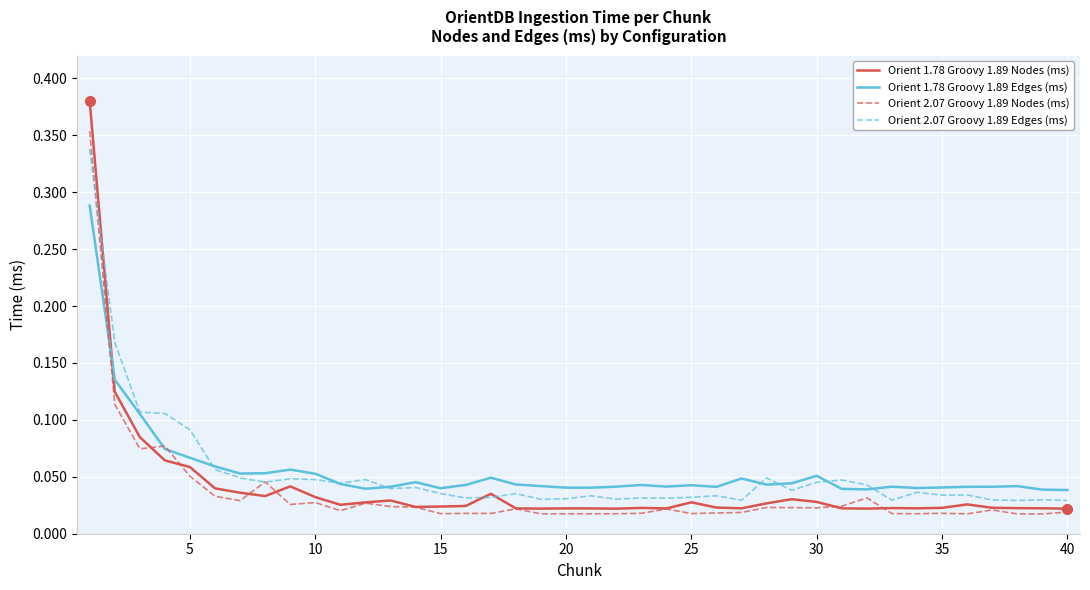

Which series ends up on top after the final intersection of Orient 1.78 Groovy 1.89 Edges (ms) and Orient 1.78 Groovy 1.89 Nodes (ms)?

Orient 1.78 Groovy 1.89 Edges (ms)